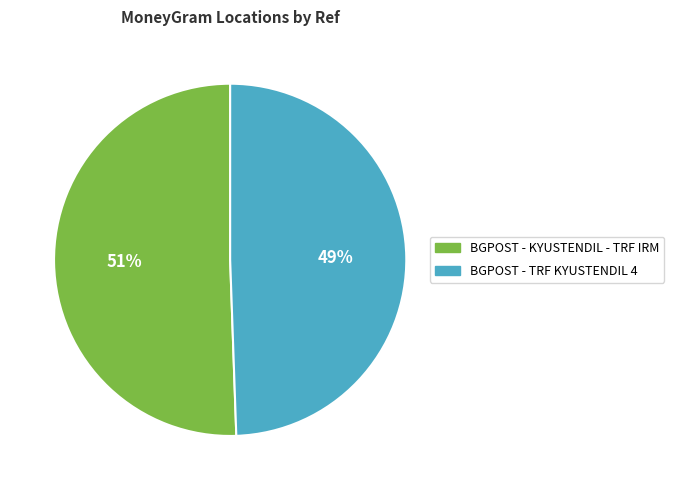

What percentage is the BGPOST - TRF KYUSTENDIL 4 slice, to the nearest percent?

49%